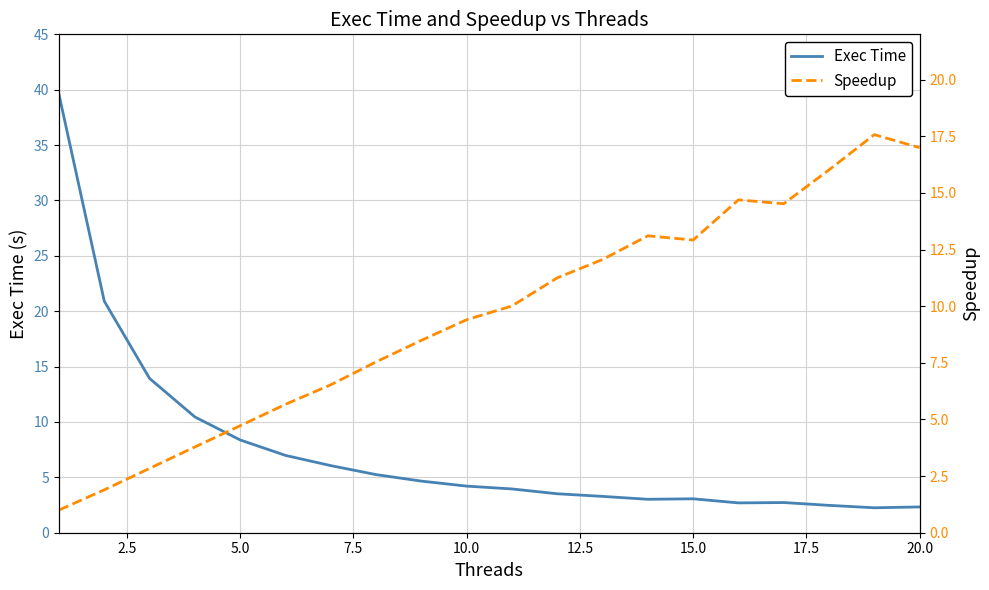

How many interior local valleys does the Exec Time series have?

3